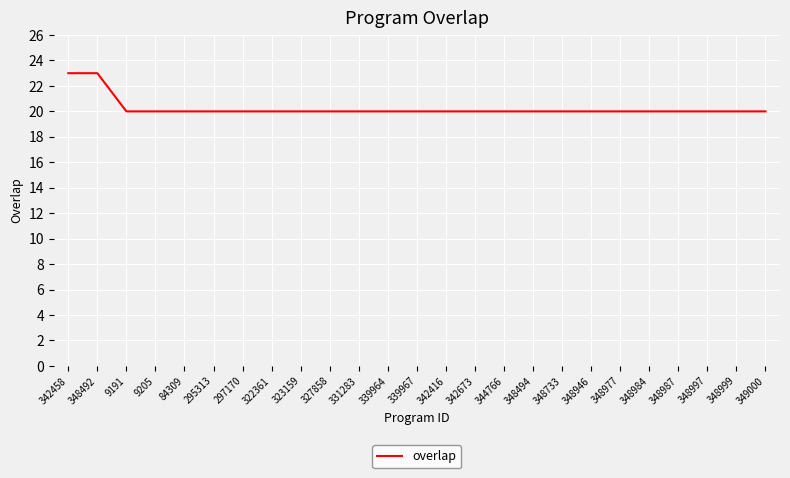

Reading right to left, extract all data points from this chart.

349000=20	348999=20	348997=20	348987=20	348984=20	348977=20	348946=20	348733=20	348494=20	344766=20	342673=20	342416=20	339967=20	339964=20	331283=20	327858=20	323159=20	322361=20	297170=20	295313=20	84309=20	9205=20	9191=20	348492=23	342458=23